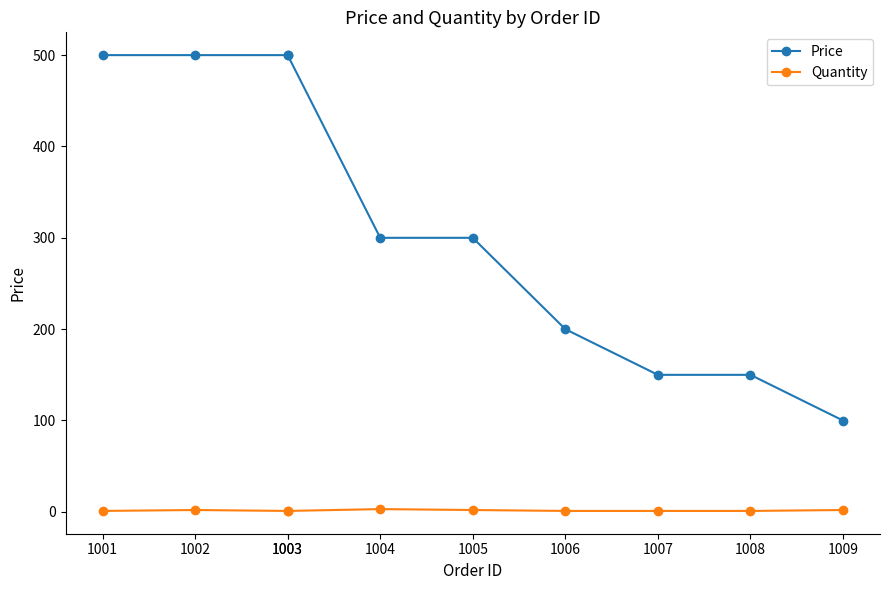

Rank the series by their maximum value, from highest to lowest.

Price, Quantity